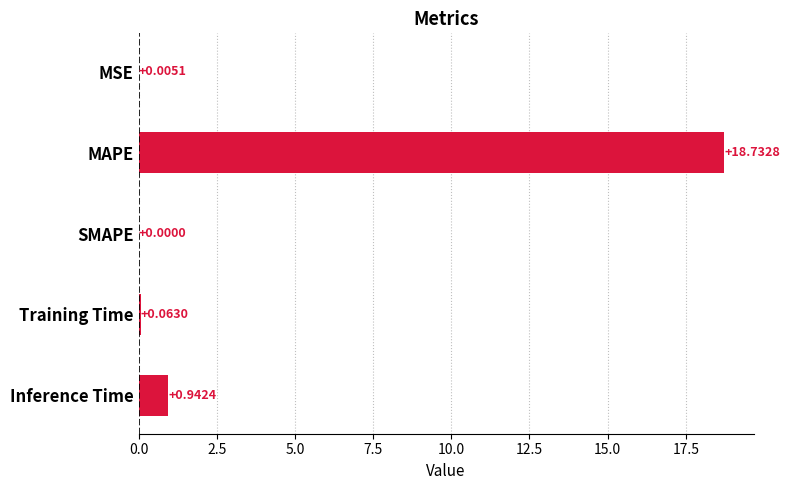

What is the maximum value shown in the chart?

18.7